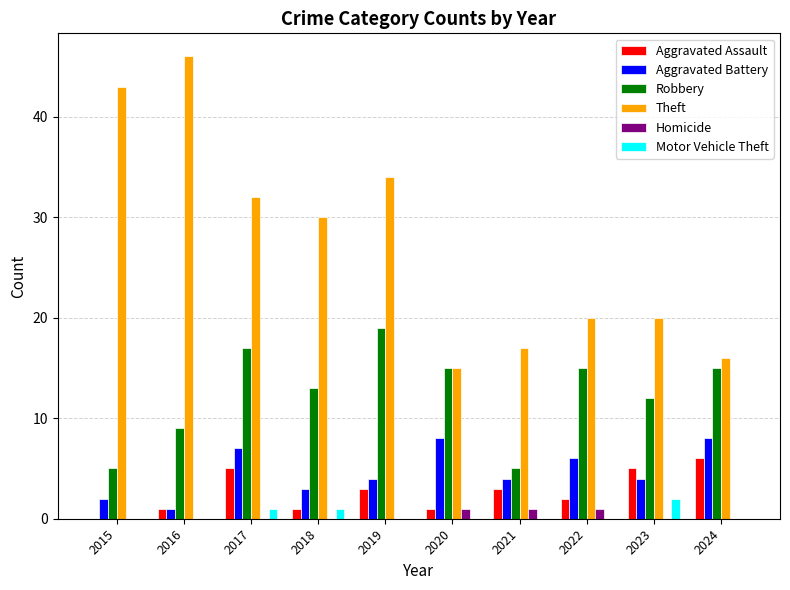

Which series changed the most between 2021 and 2024?

Robbery